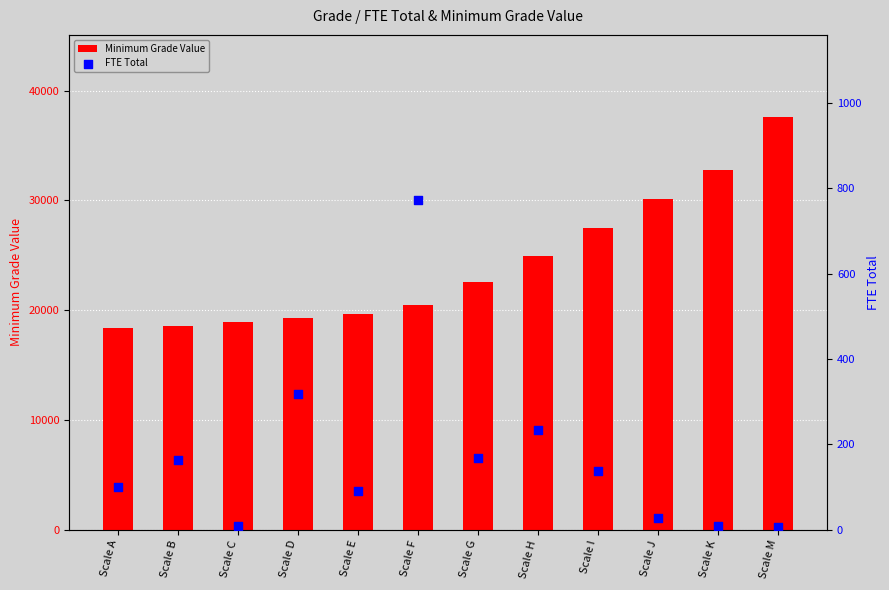

Which series has the largest total across all categories?

Minimum Grade Value